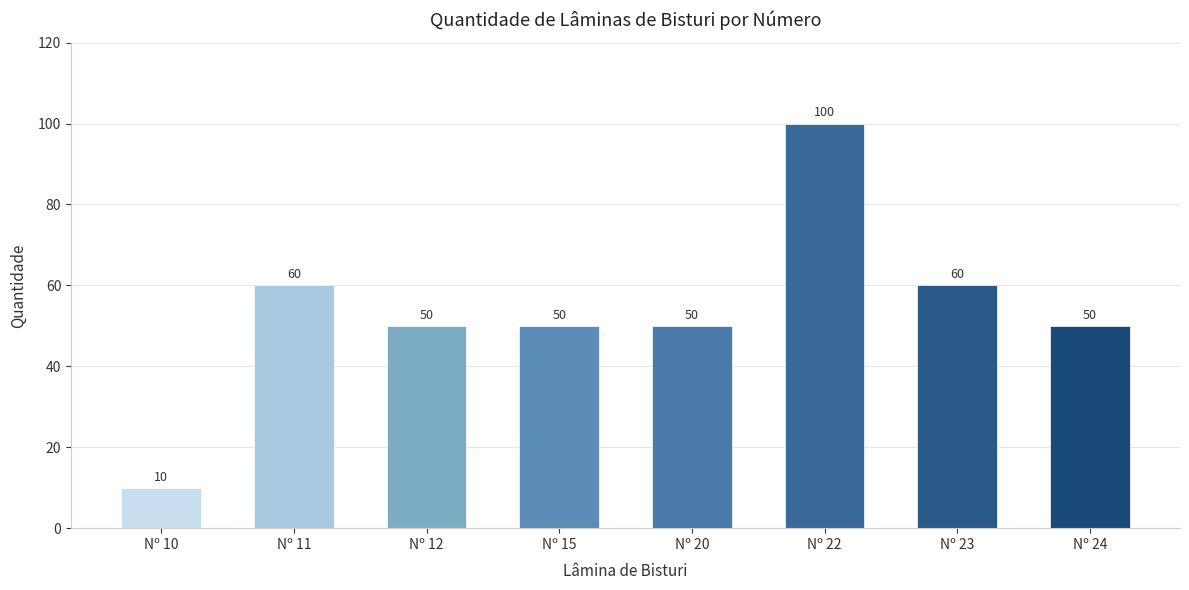

At which category does the chart reach its minimum across all series?

Nº 10